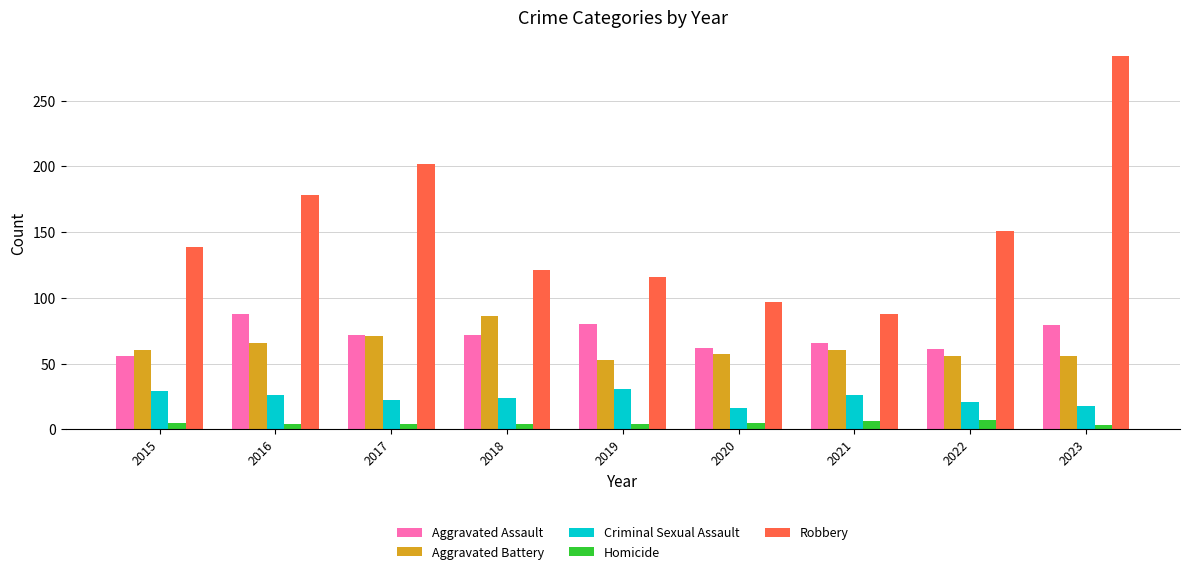

What is the approximate value of Homicide at 2016?

4